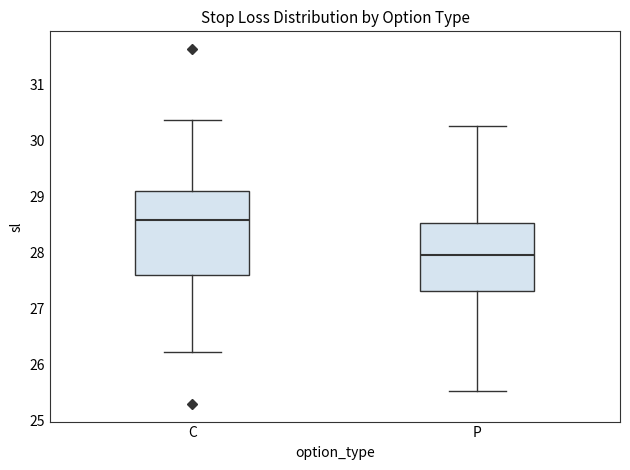

Where does the median line of the box for C sit on the y-axis? The values are not printed on the chart, so give them approximately, as read against the axis.

28.6